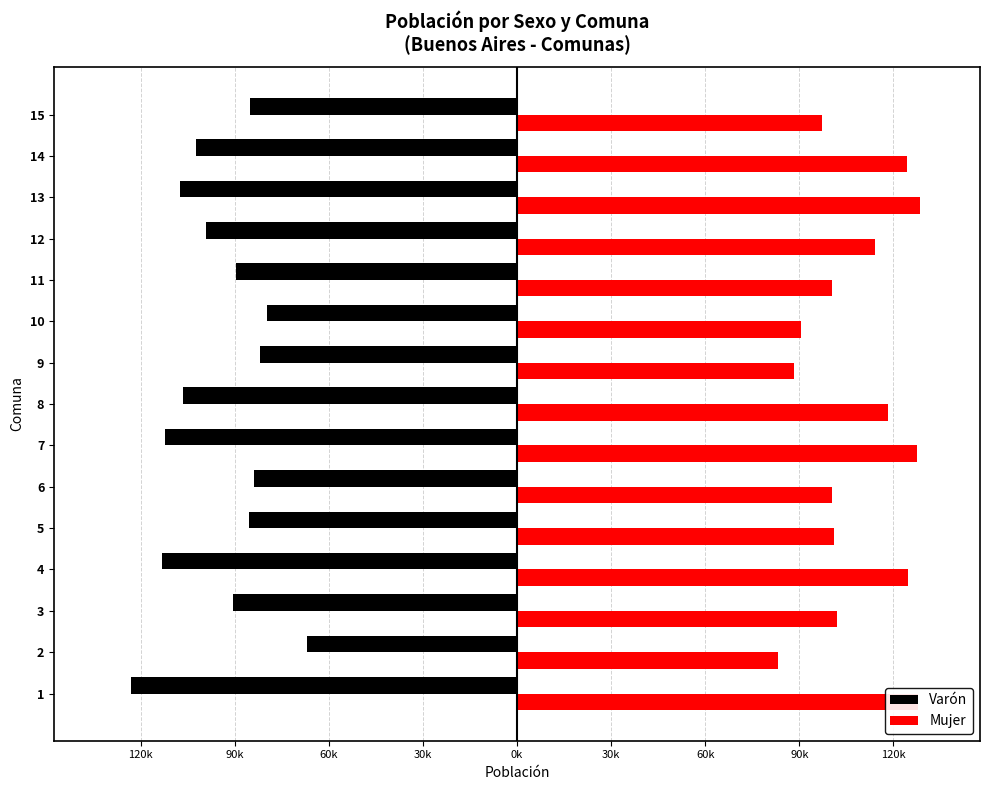

What are all the series names shown in the legend?

Varón, Mujer